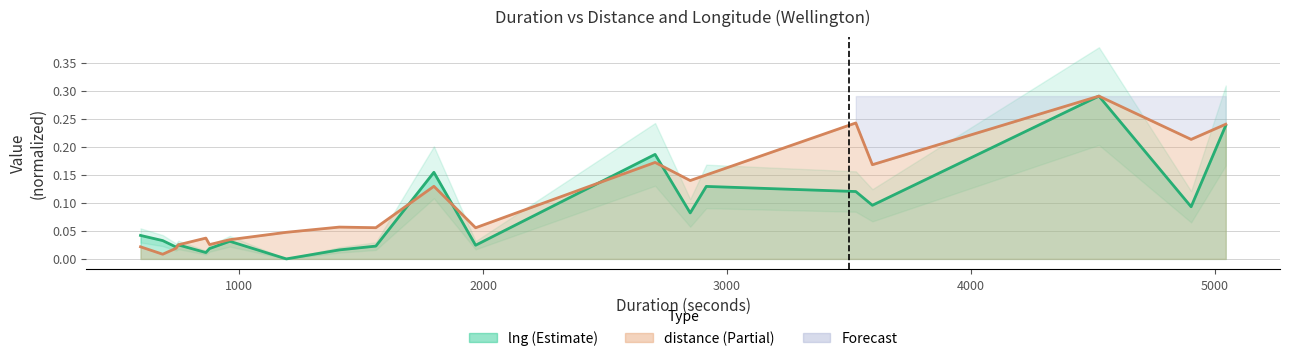

Does the chart have visible grid lines?

Yes